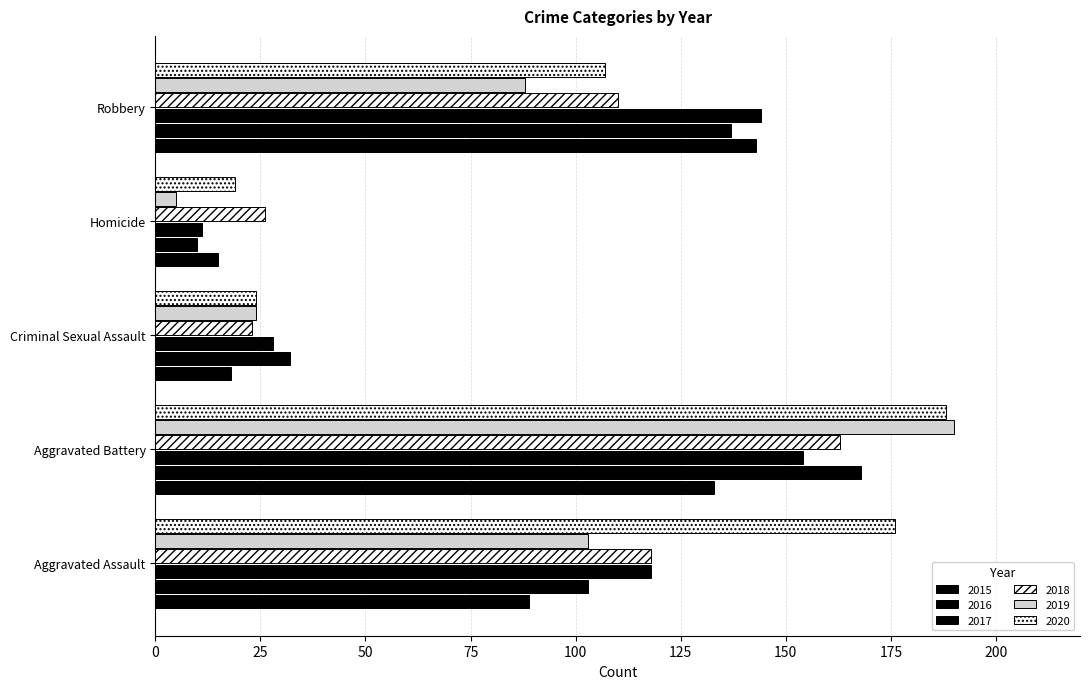

Count the number of data series in this chart.

6